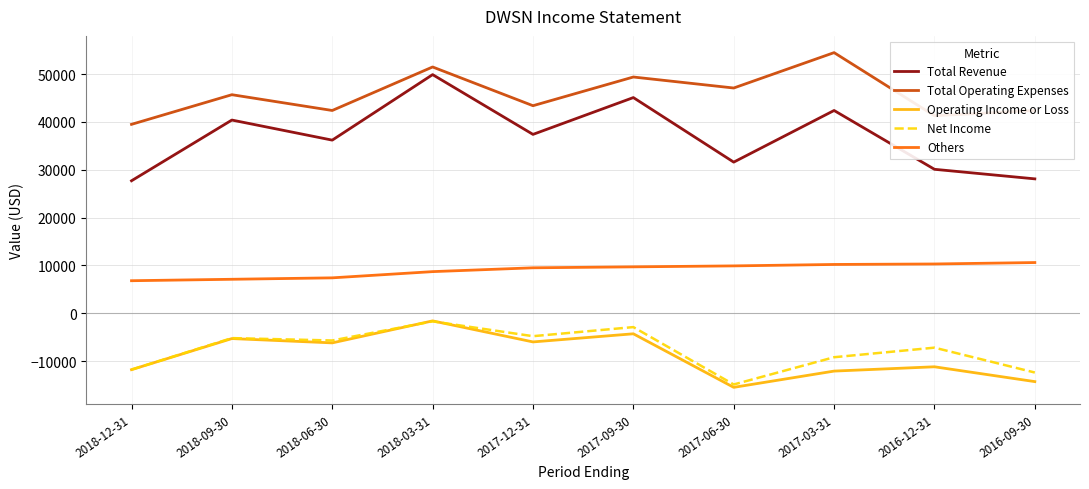

True or false: Others and Total Operating Expenses intersect in this chart.

False